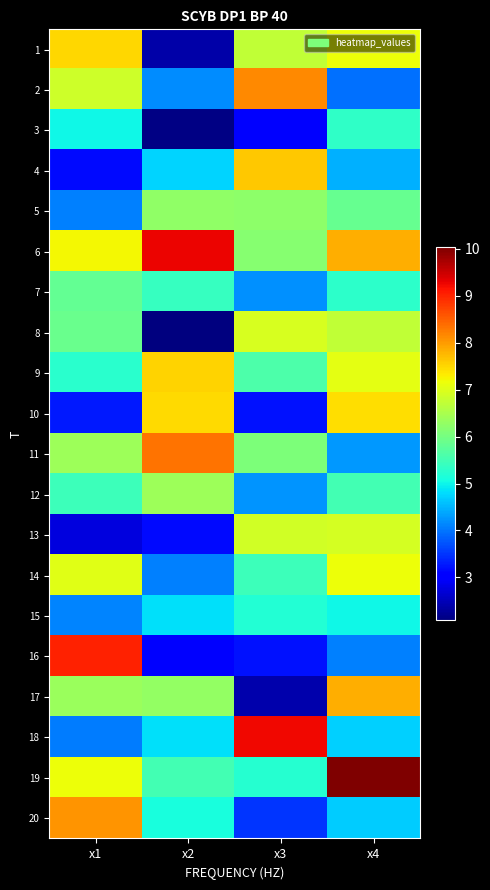

What is the spread (max minus min) of values at x1?

6.3